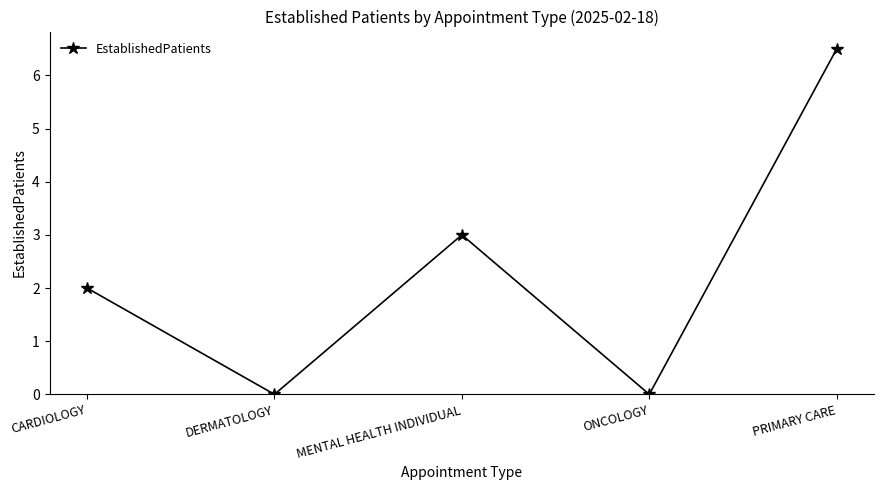

What position from the right is CARDIOLOGY?

5